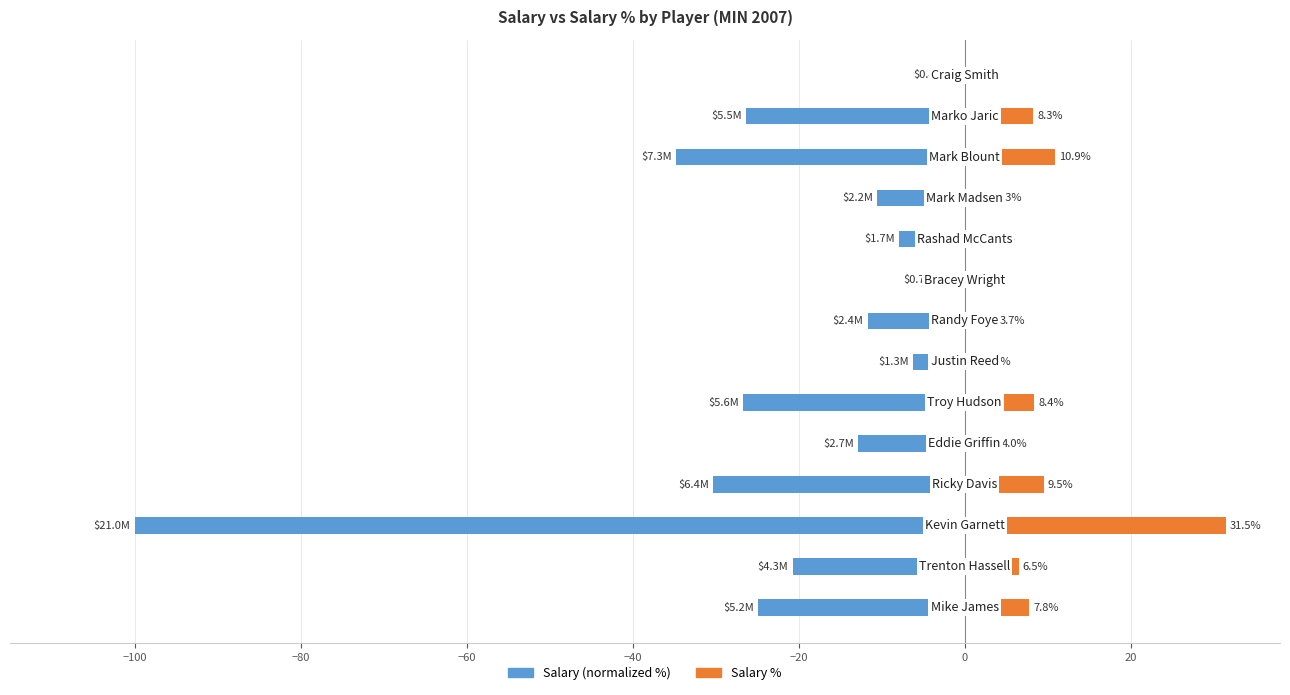

Does the chart contain any negative values?

Yes